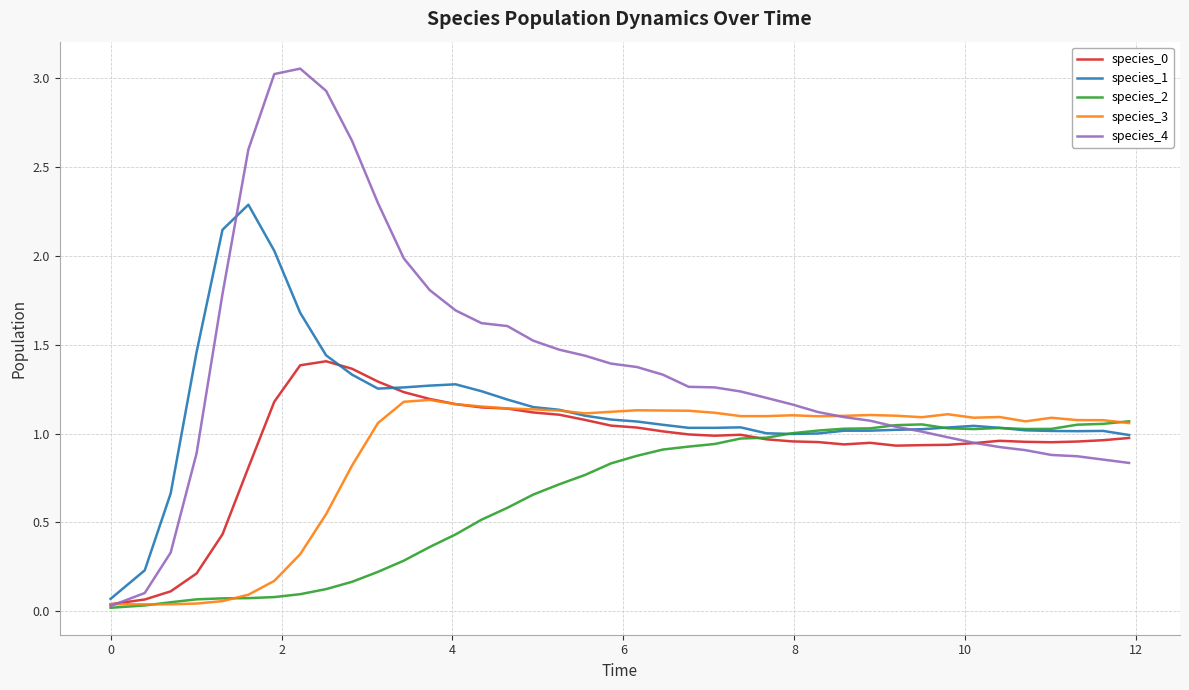

How many lines are shown in the chart?

5